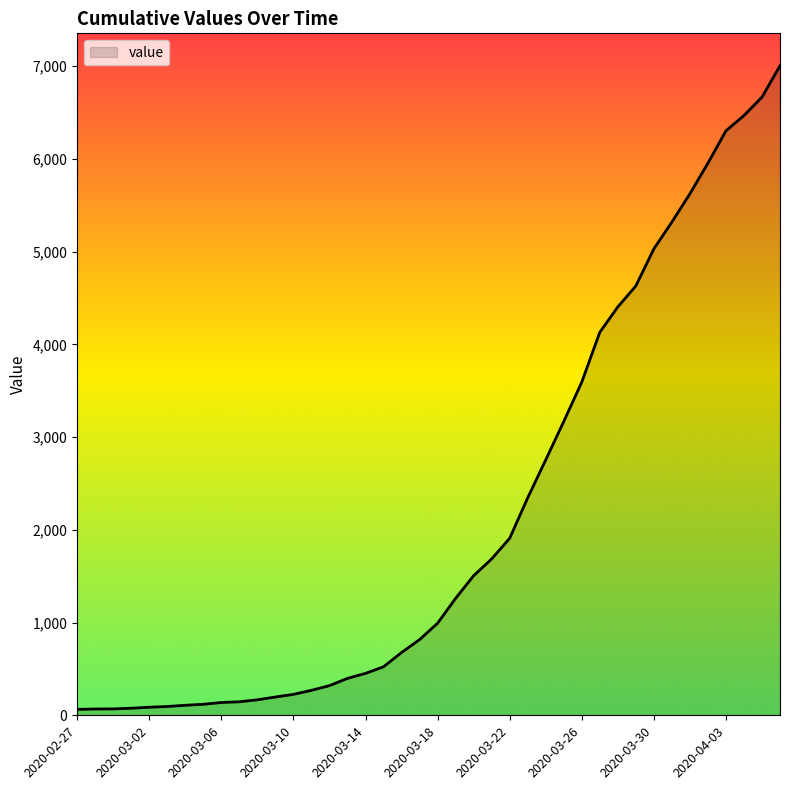

What is the maximum value shown in the chart?

7004